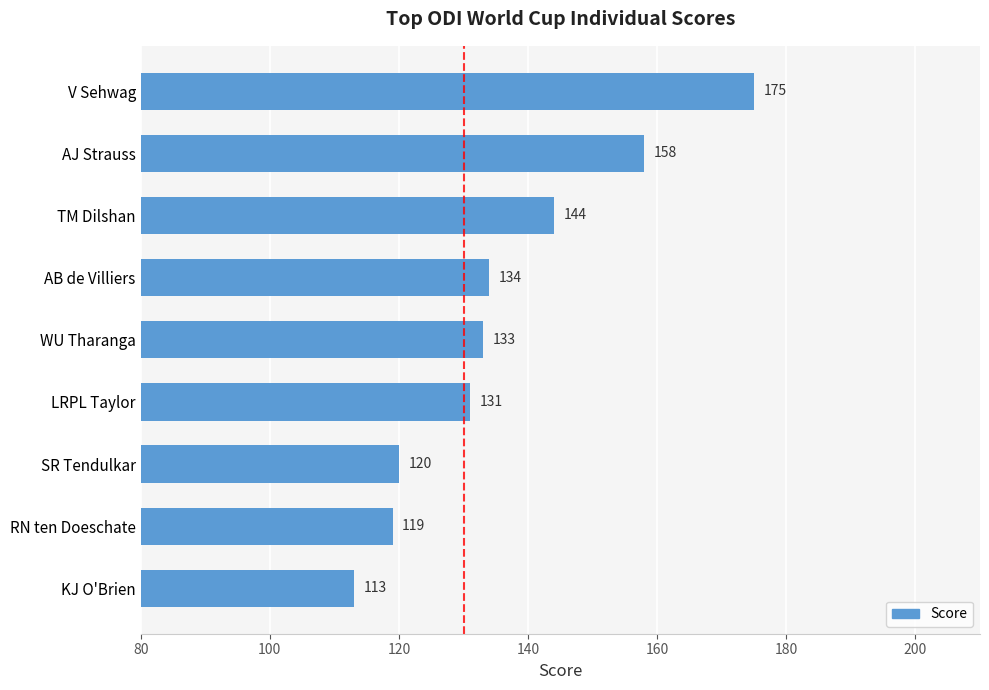

List the labels in order of value, smallest first.

KJ O'Brien, RN ten Doeschate, SR Tendulkar, LRPL Taylor, WU Tharanga, AB de Villiers, TM Dilshan, AJ Strauss, V Sehwag